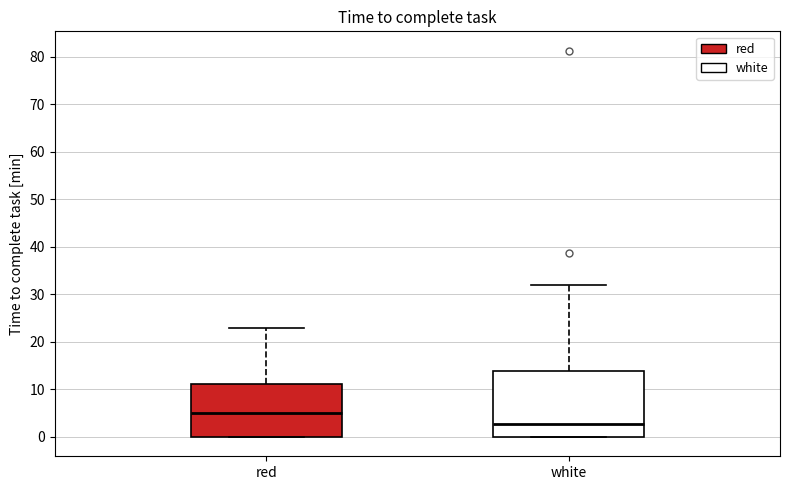

Where does the upper whisker of the box for white end on the y-axis? The values are not printed on the chart, so give them approximately, as read against the axis.

32